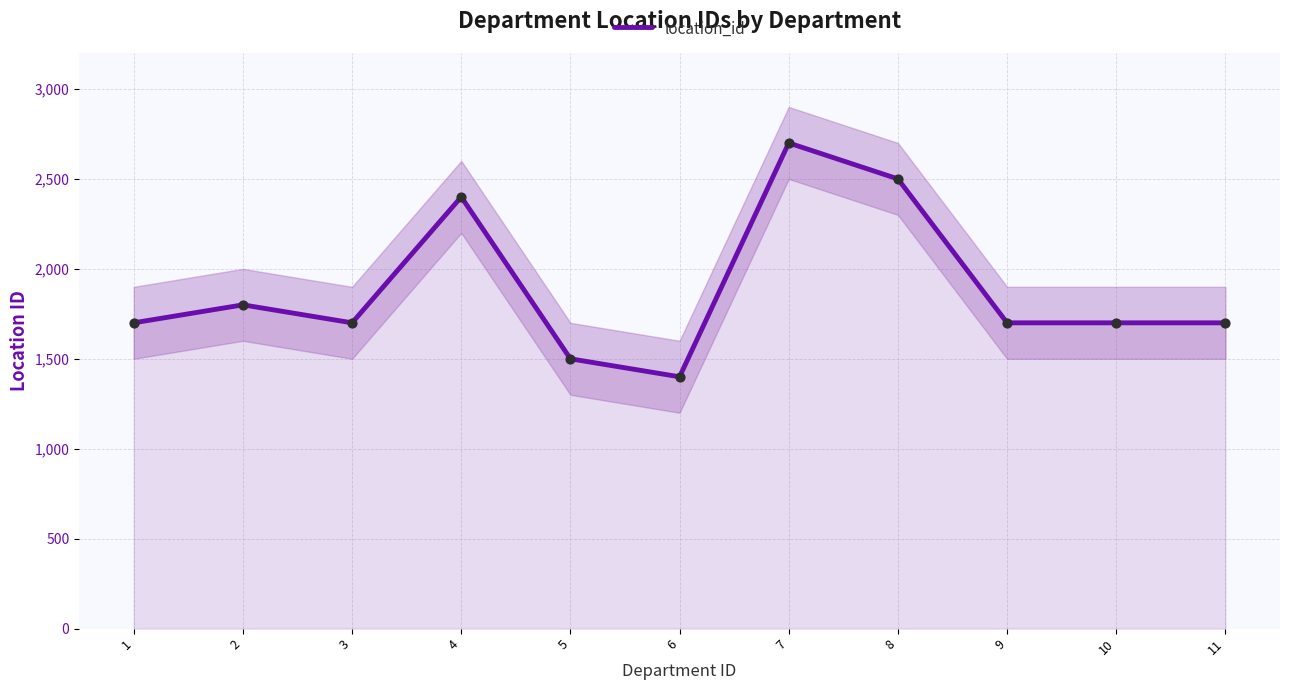

What is the change in value from 5 to 10?

+200